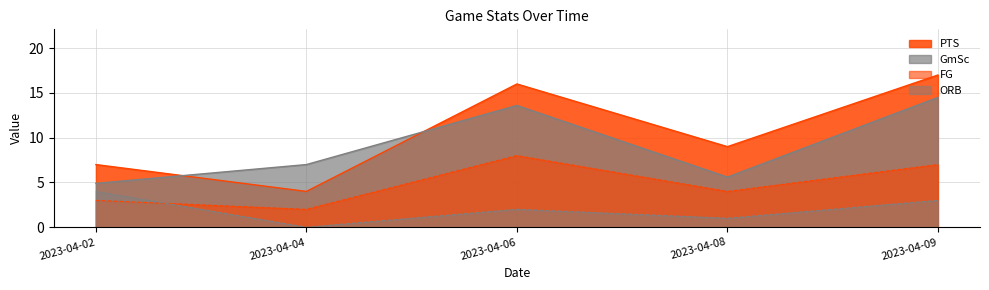

List the labels in order of GmSc value, largest first.

2023-04-09, 2023-04-06, 2023-04-04, 2023-04-08, 2023-04-02